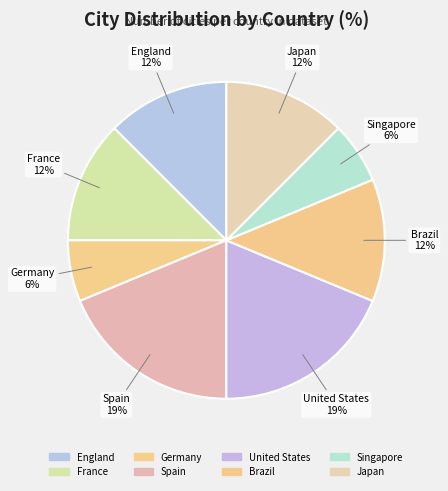

How many segments does this pie chart have?

8